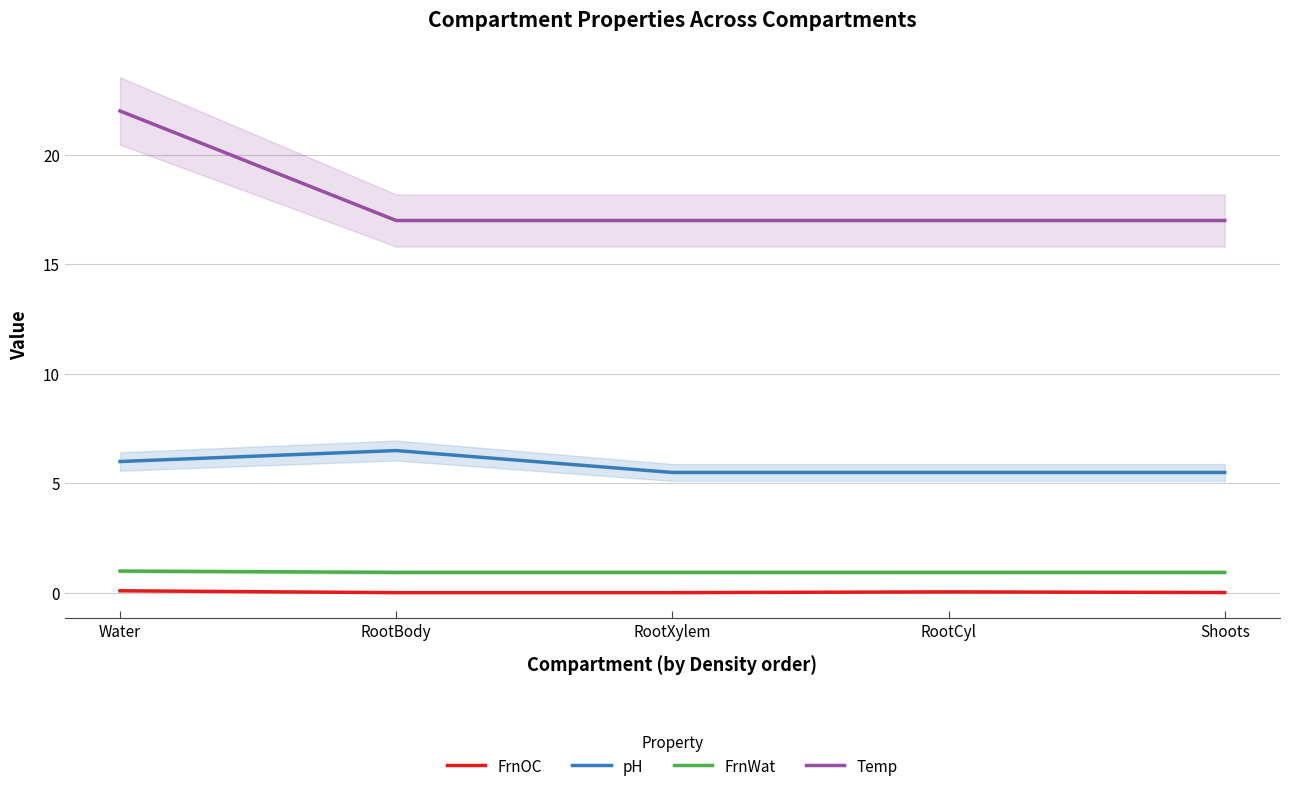

What is the sum of all FrnOC values?

0.2